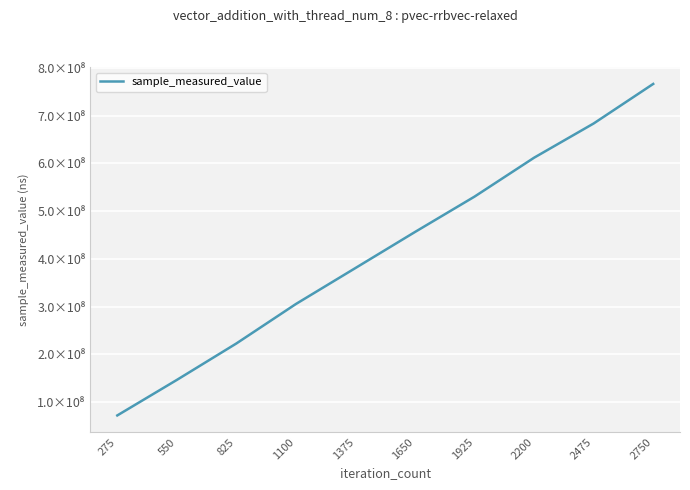

Rank the categories by value from lowest to highest.

275, 550, 825, 1100, 1375, 1650, 1925, 2200, 2475, 2750